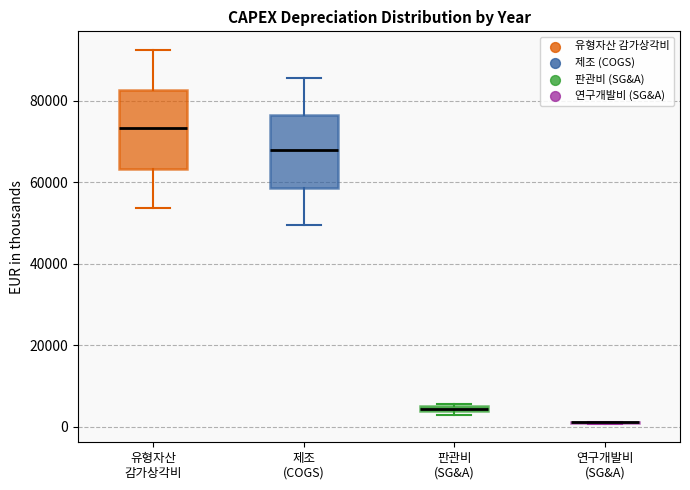

Where does the median line of the box for 제조 (COGS) sit on the y-axis? The values are not printed on the chart, so give them approximately, as read against the axis.

68000